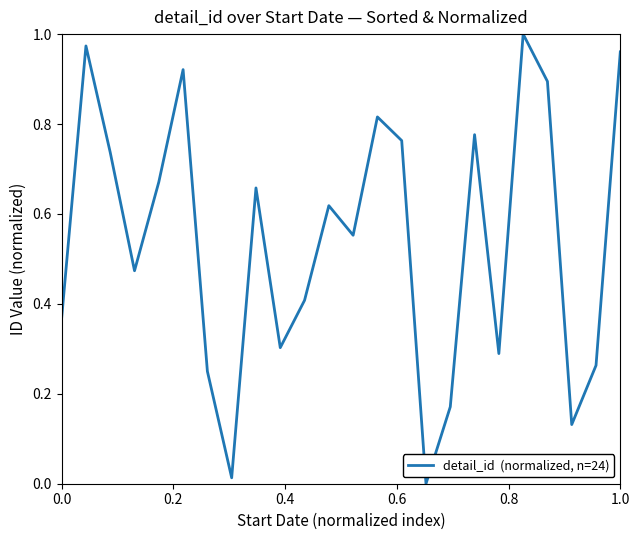

Does the chart display data point markers on the line(s)?

No